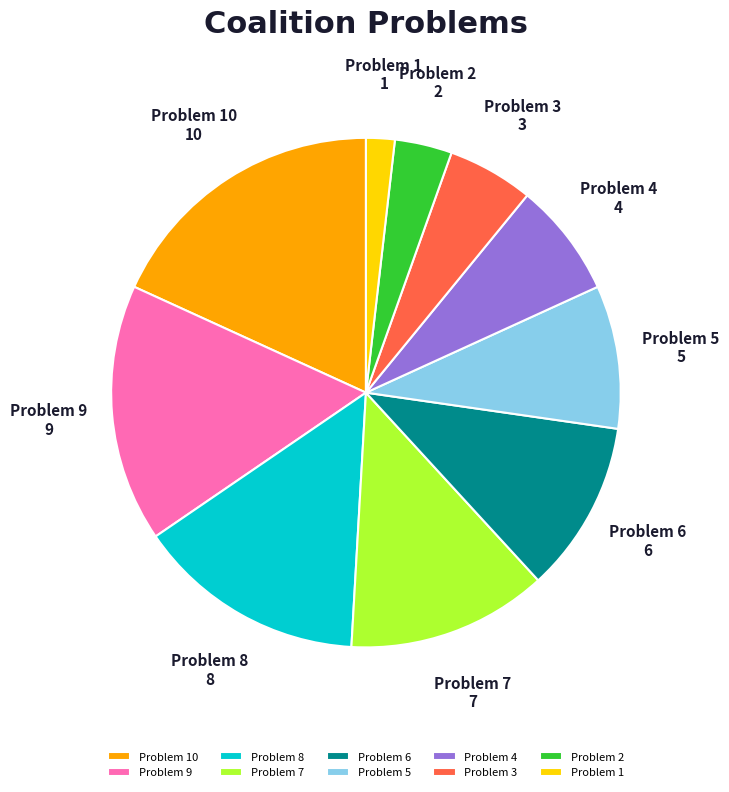

Do Problem 10 and Problem 8 together represent more than half of the pie?

No